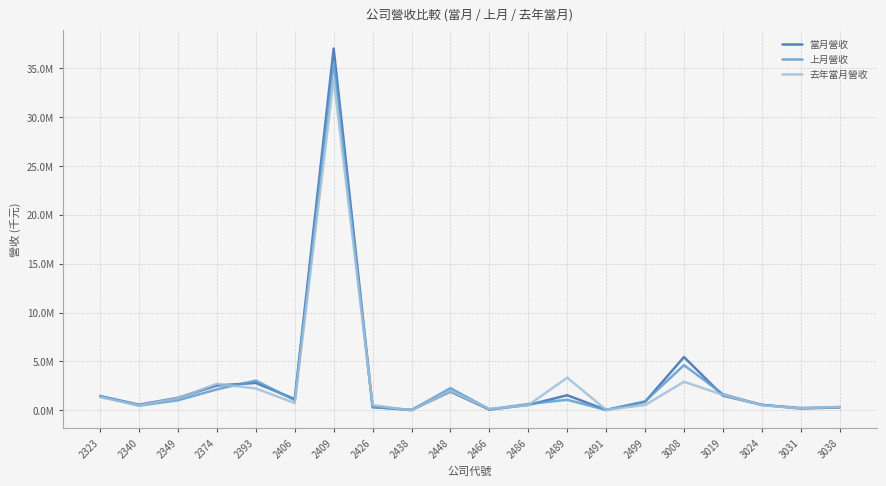

What are all the series names shown in the legend?

當月營收, 上月營收, 去年當月營收